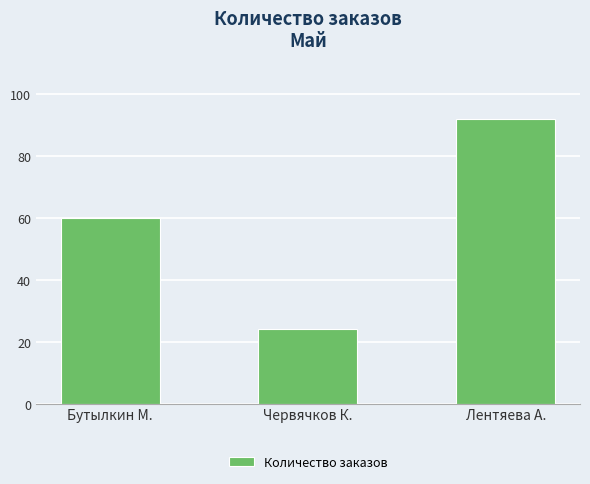

Reading left to right, extract all data points from this chart.

Бутылкин М.=60	Червячков К.=24	Лентяева А.=92